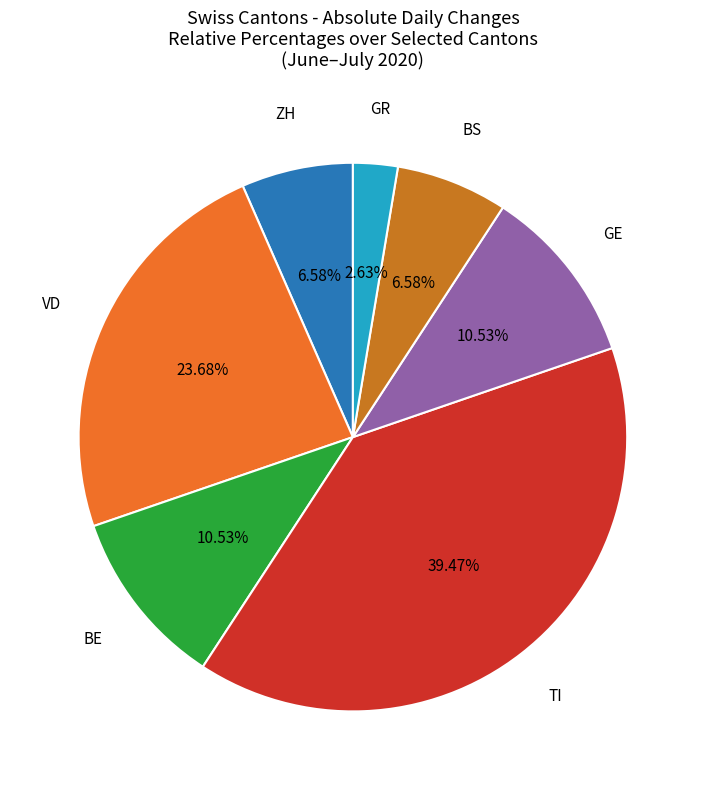

Is there any slice that represents more than half of the pie?

No